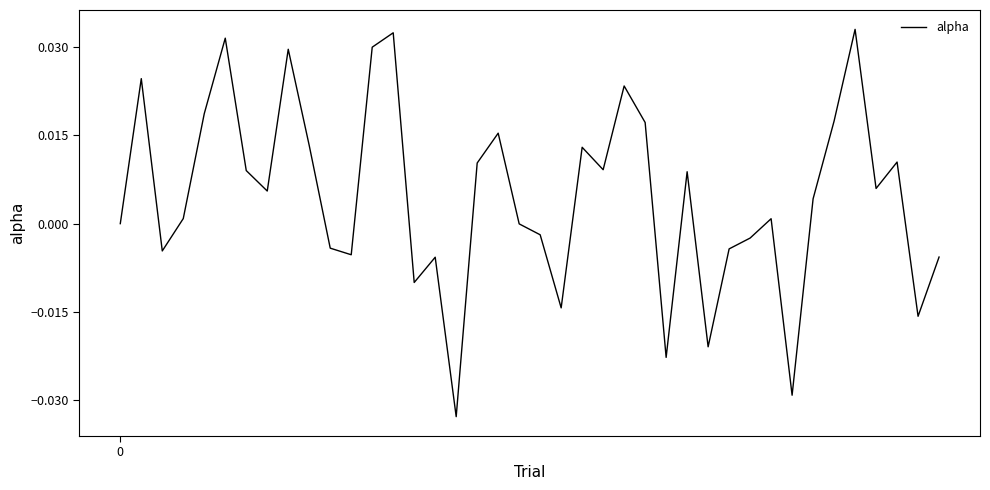

Is this an area chart (filled region under the line)?

No